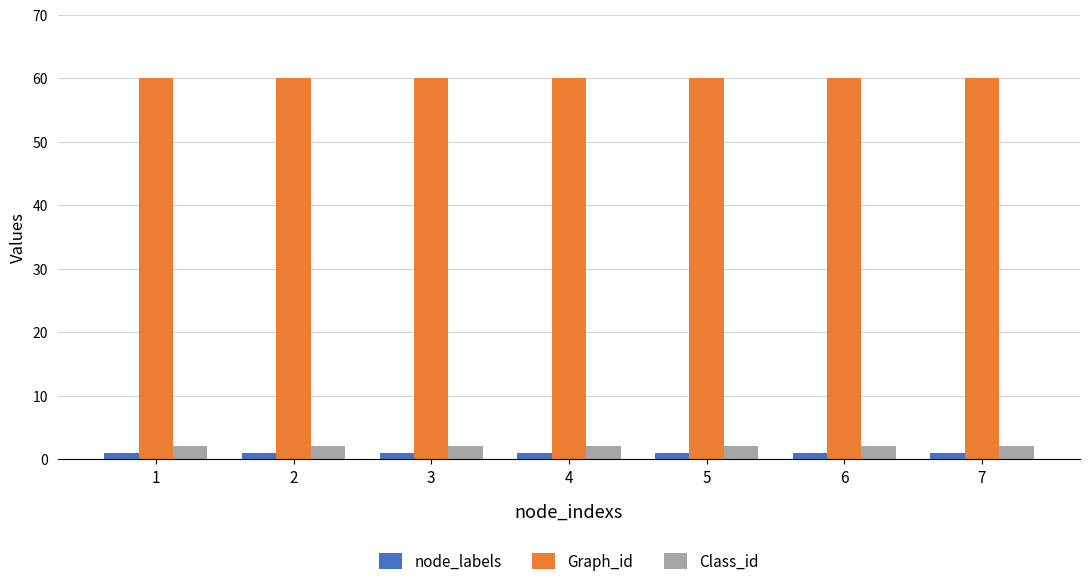

What is the lowest value of the Graph_id series?

60